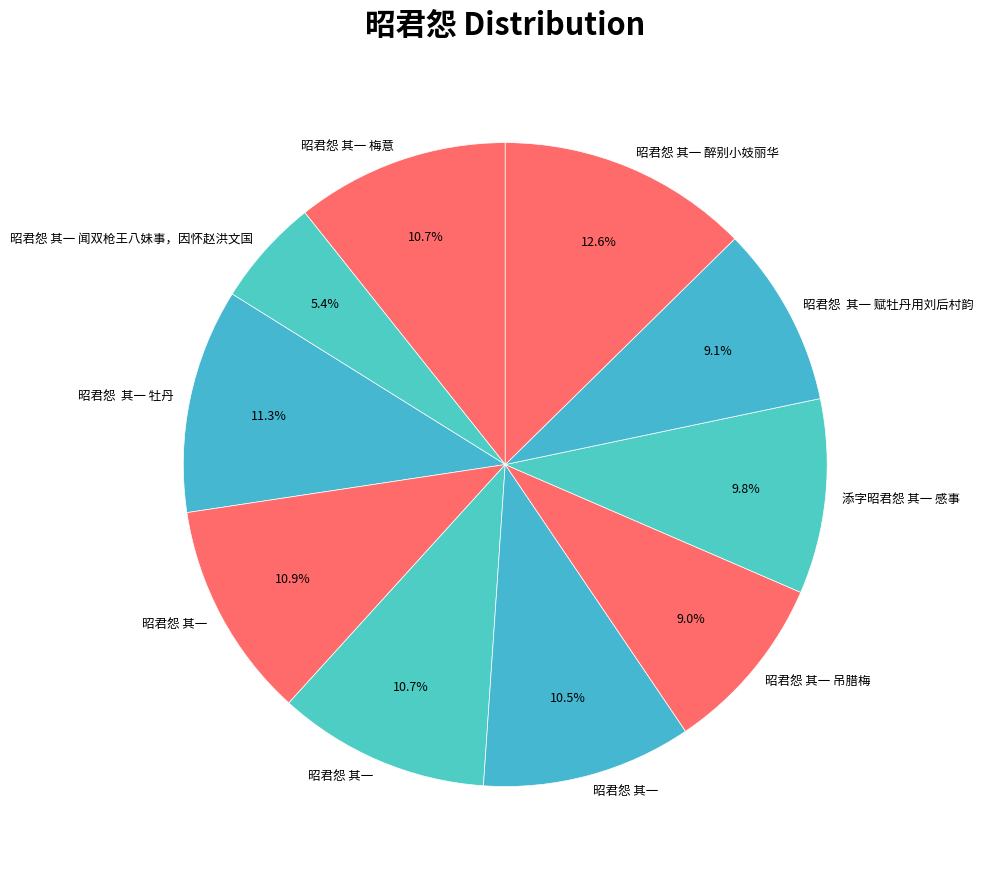

How many slices are in this pie chart?

10